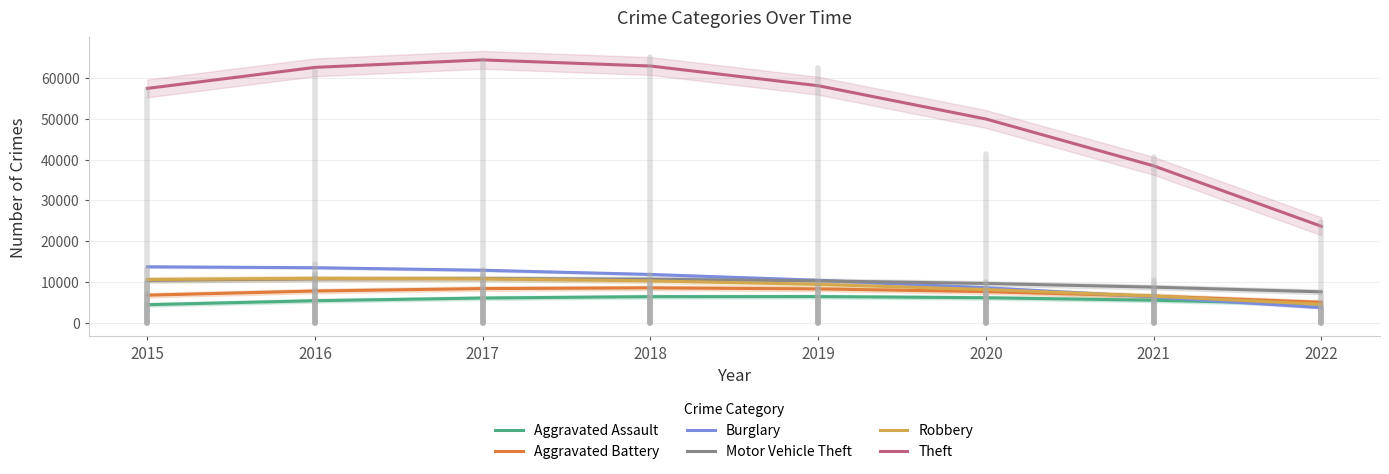

Count the number of data series in this chart.

6